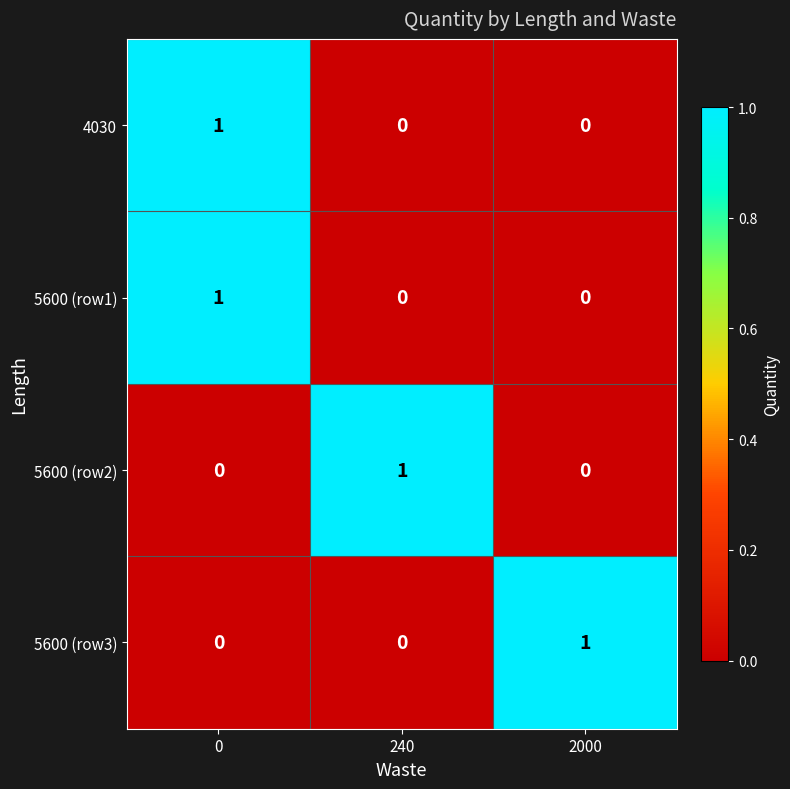

At how many categories does at least one series exceed 0?

3